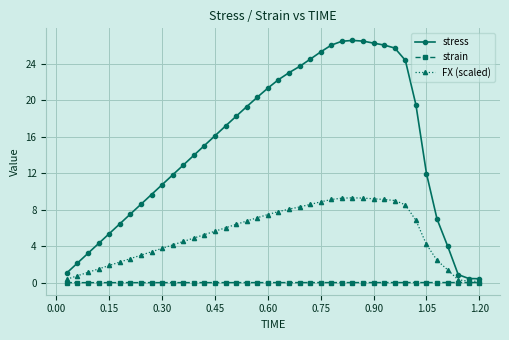

How many data points in stress are less than 16?

20